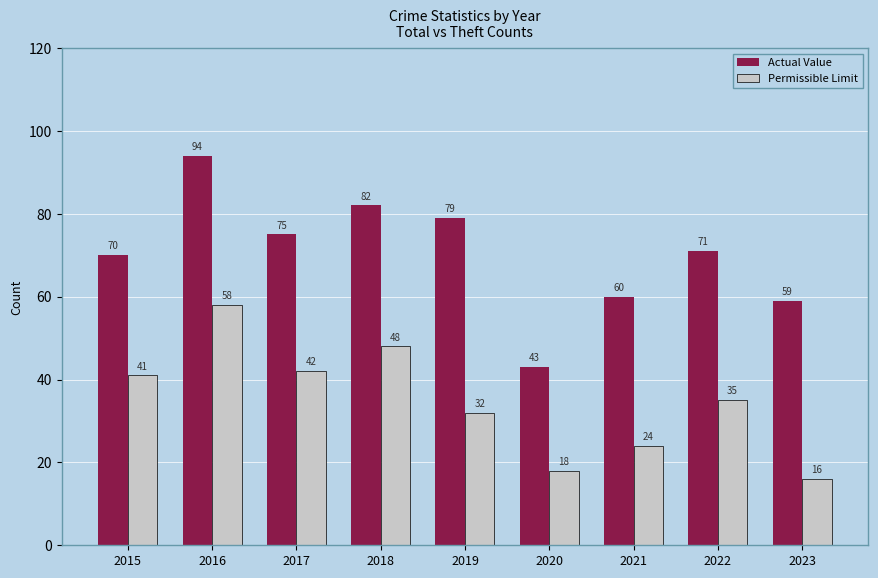

Reading left to right, extract all data points from this chart.

Actual Value: 2015=70	2016=94	2017=75	2018=82	2019=79	2020=43	2021=60	2022=71	2023=59
Permissible Limit: 2015=41	2016=58	2017=42	2018=48	2019=32	2020=18	2021=24	2022=35	2023=16